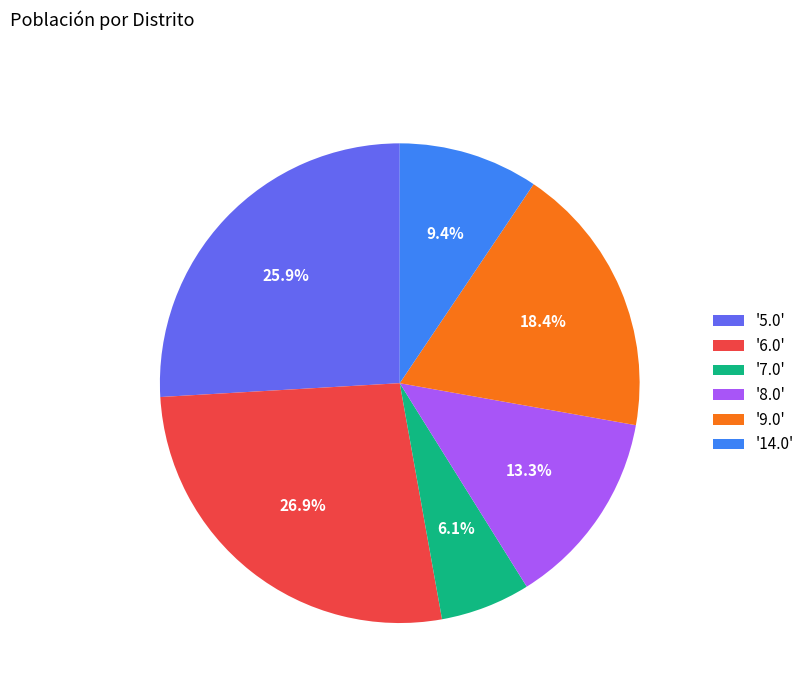

How many slices are in this pie chart?

6